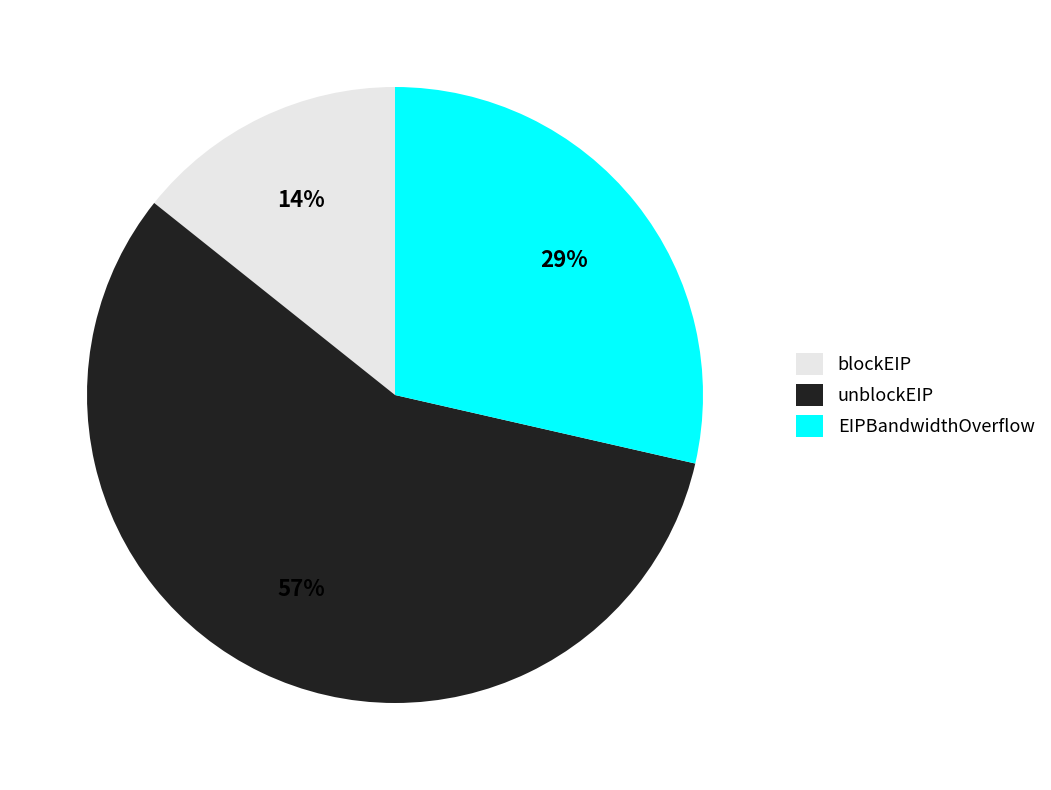

What is the majority slice?

unblockEIP